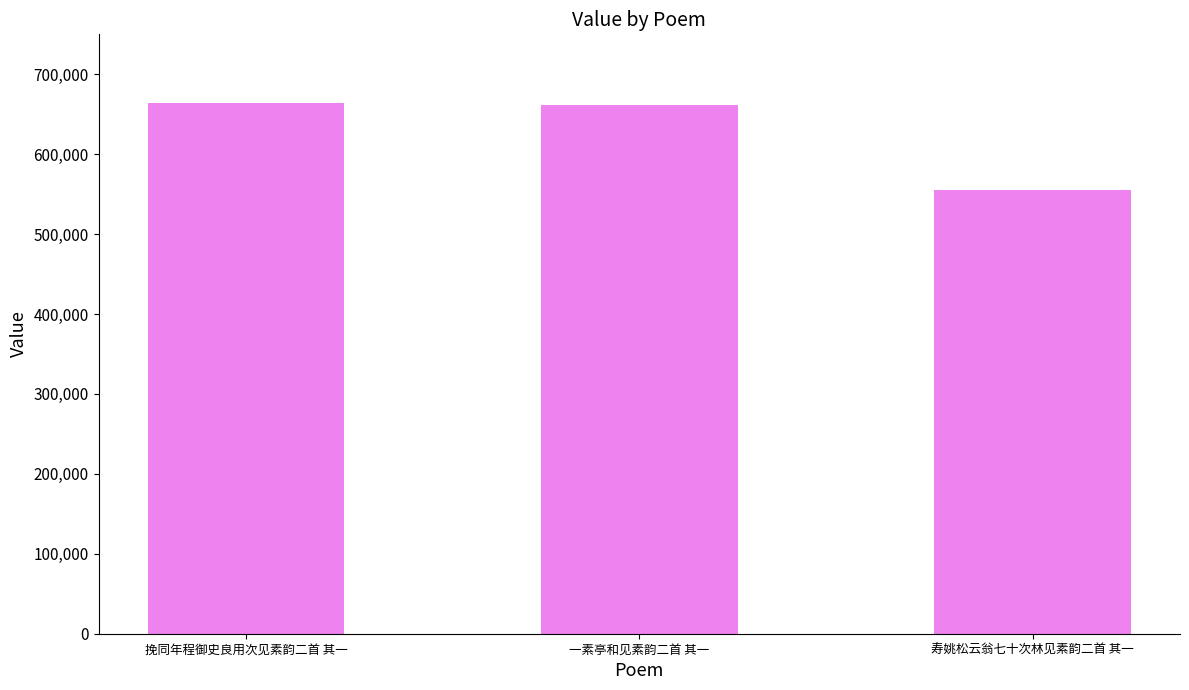

What is the change in value from 挽同年程御史良用次见素韵二首 其一 to 寿姚松云翁七十次林见素韵二首 其一?

-108525